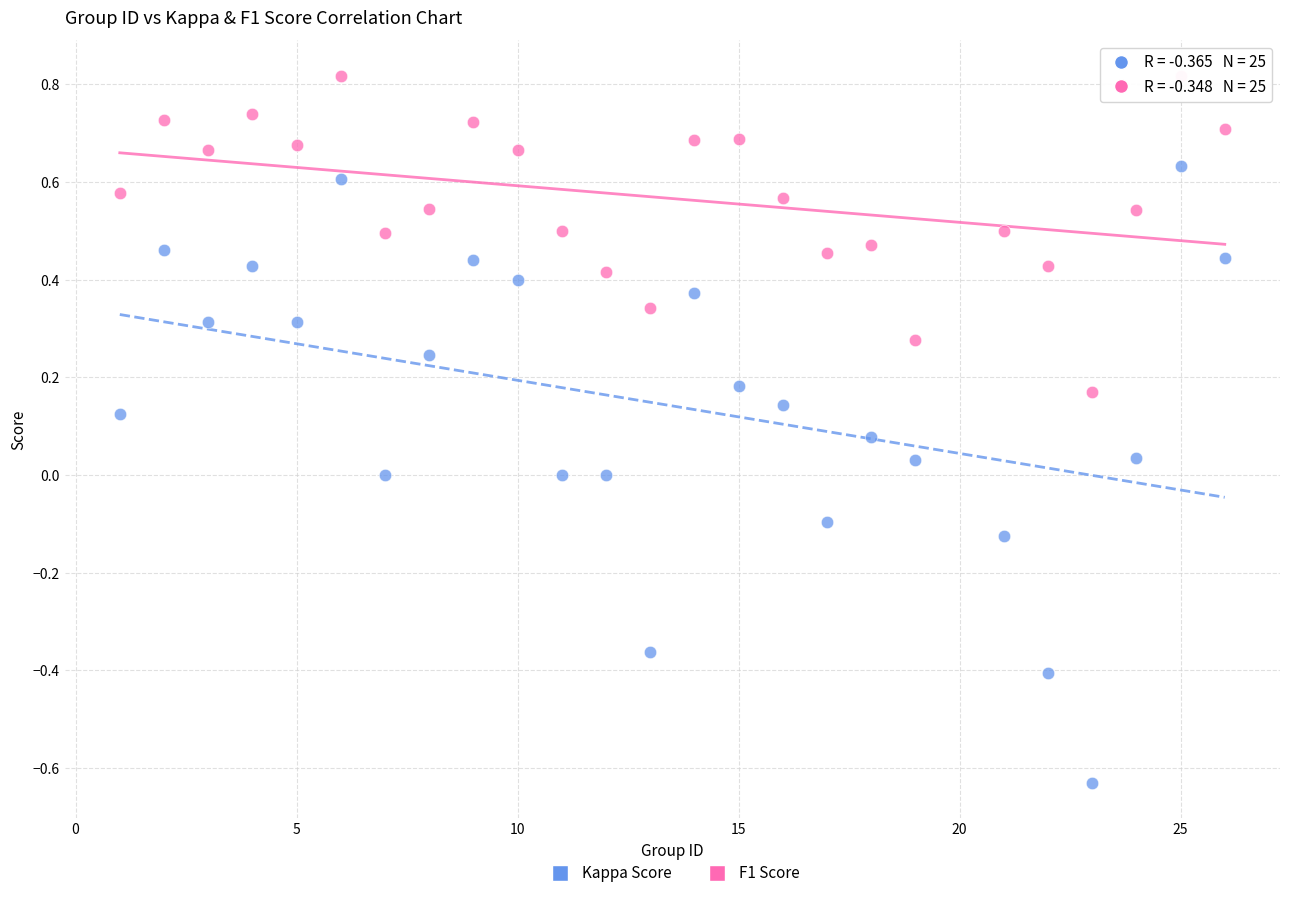

Which series contains the highest Y value?

F1 Score